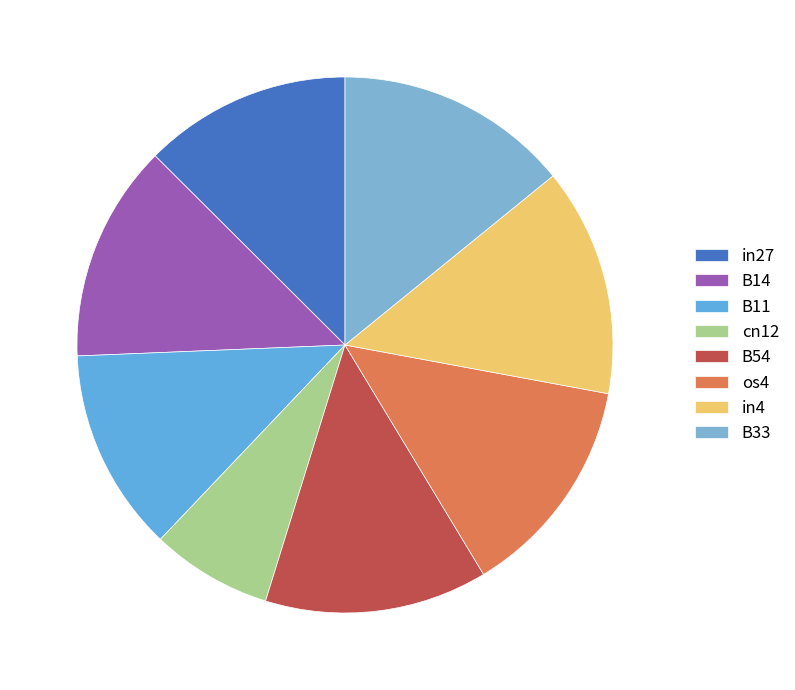

Which has a higher value, in27 or cn12?

in27